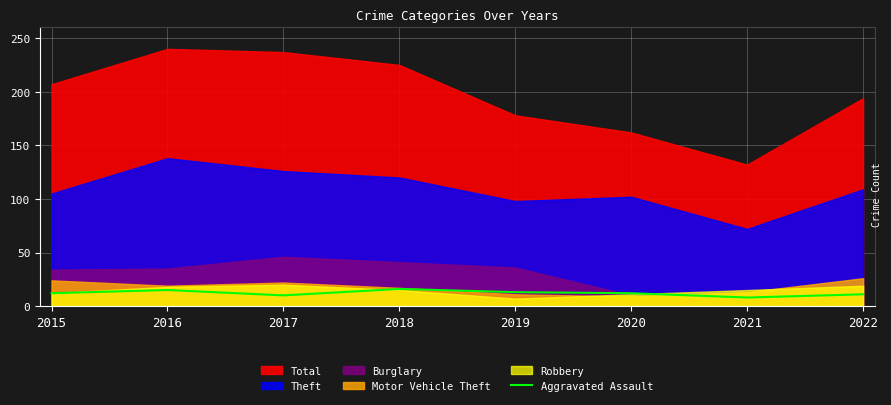

The chart shows a value of 16 at 2018. True or false?

True